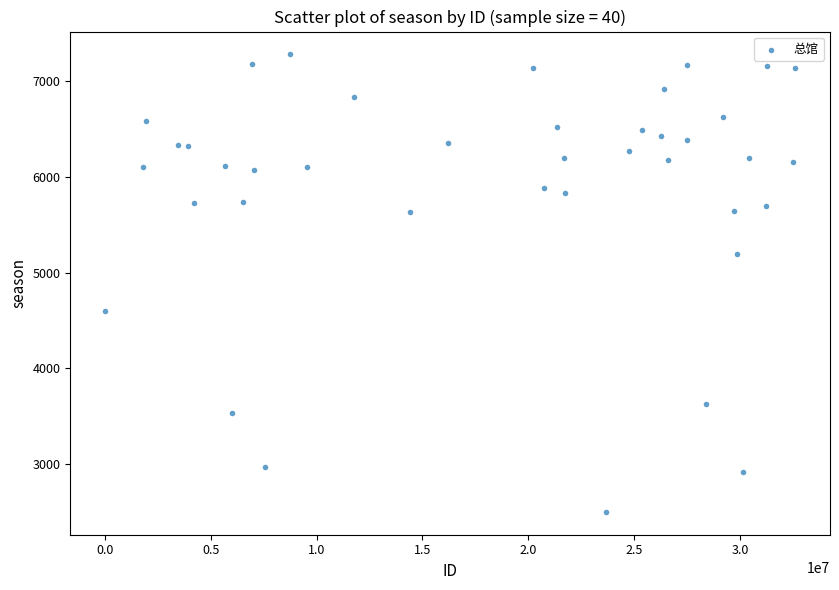

What is the range of Y values (max minus min)?

4781